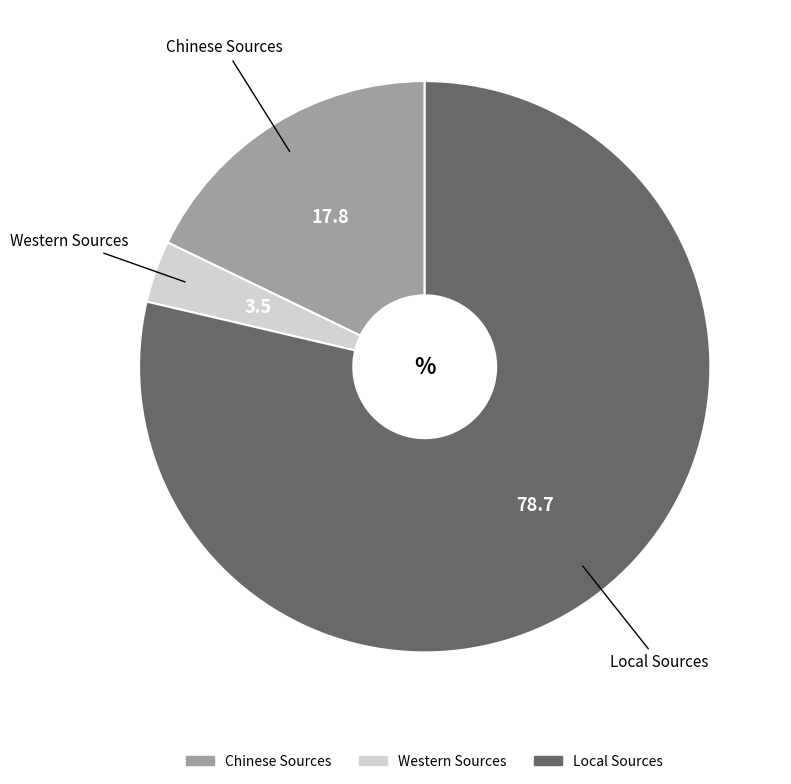

Is the sum of Western Sources and Chinese Sources greater than half?

No